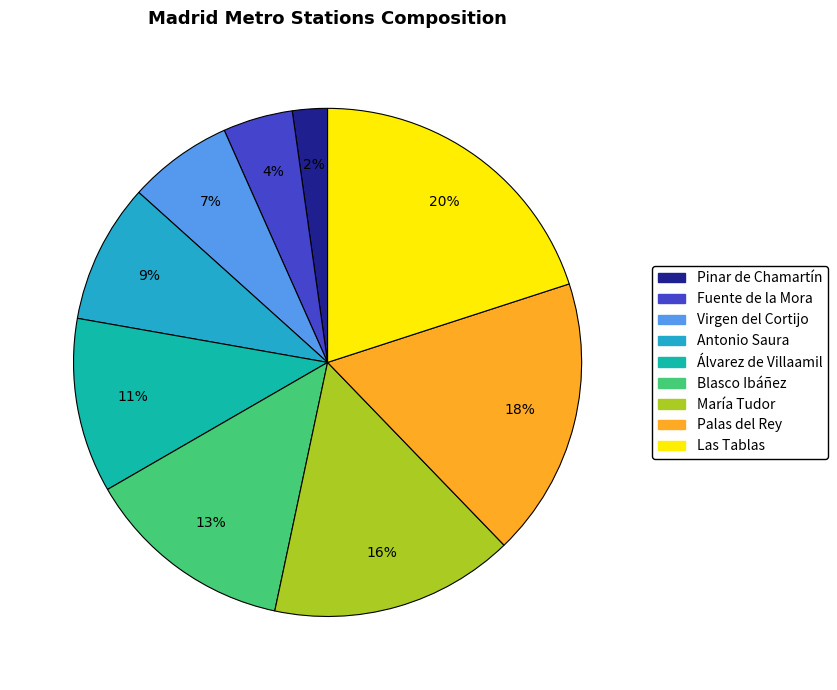

To the nearest percent, what percentage of the pie is Blasco Ibáñez?

13%